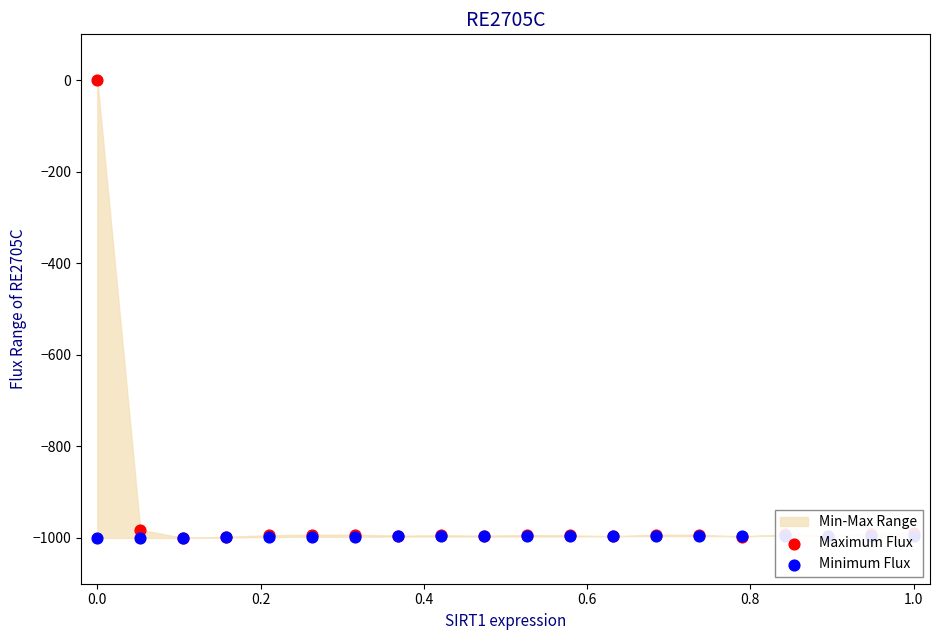

At how many categories does at least one series exceed -983?

2